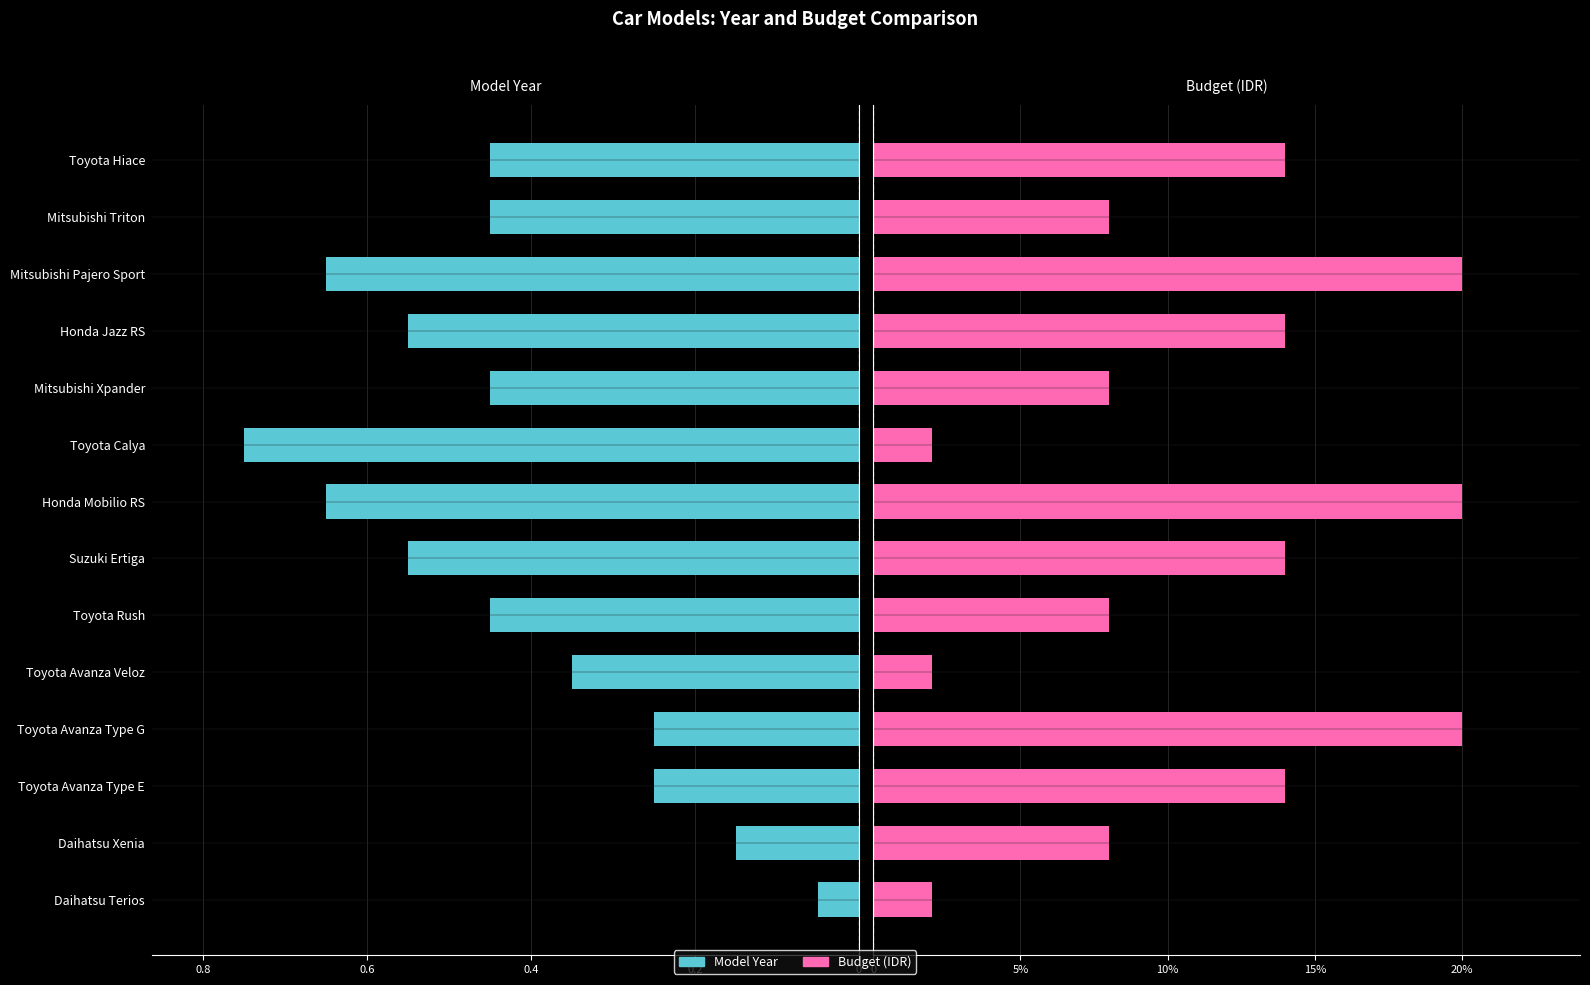

Is it true that Model Year equals 0.2 at Daihatsu Xenia?

True